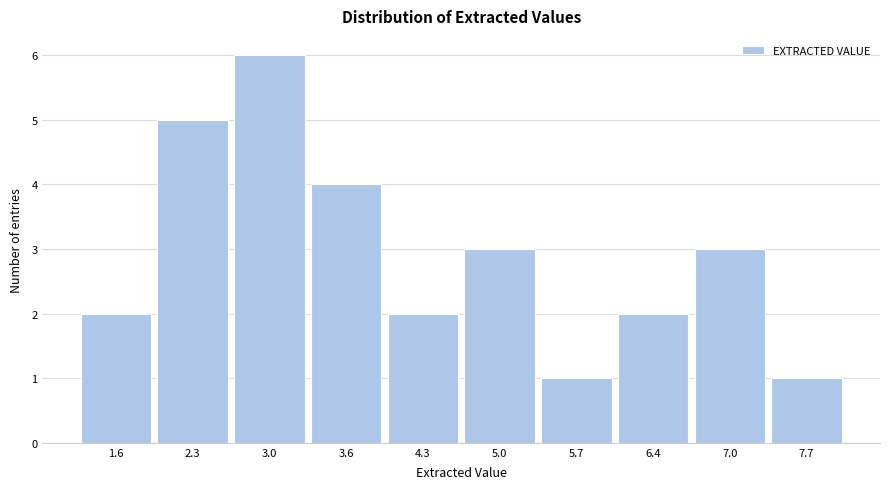

Reading left to right, transcribe all the data shown in this chart.

2	5	6	4	2	3	1	2	3	1